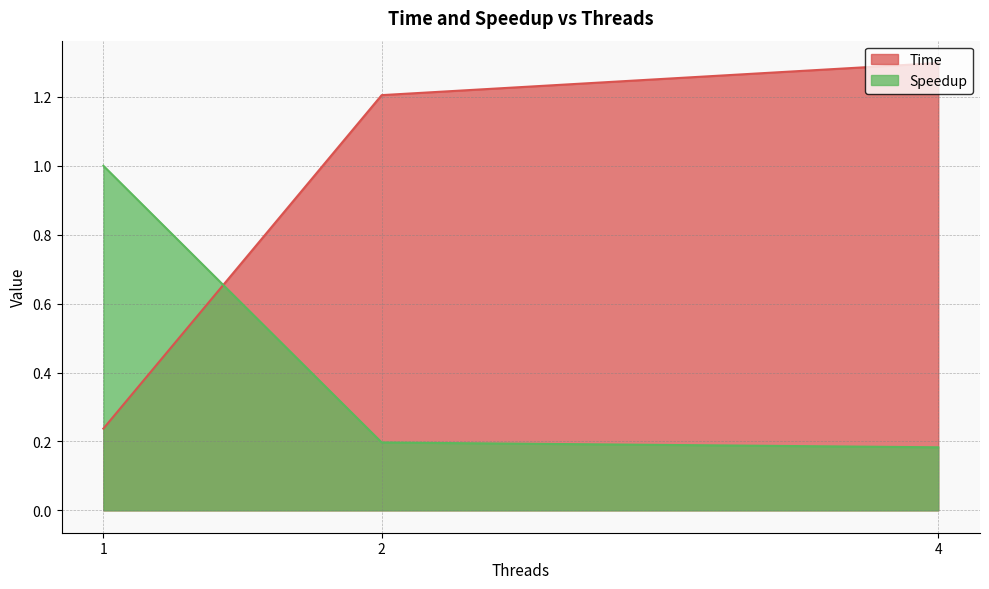

Which series changed the most between 2 and 4?

Time